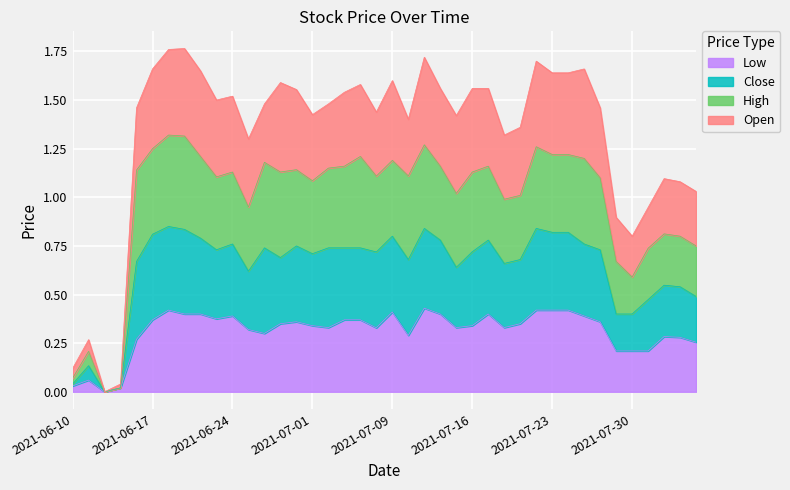

True or false: high and close cross at least once.

False